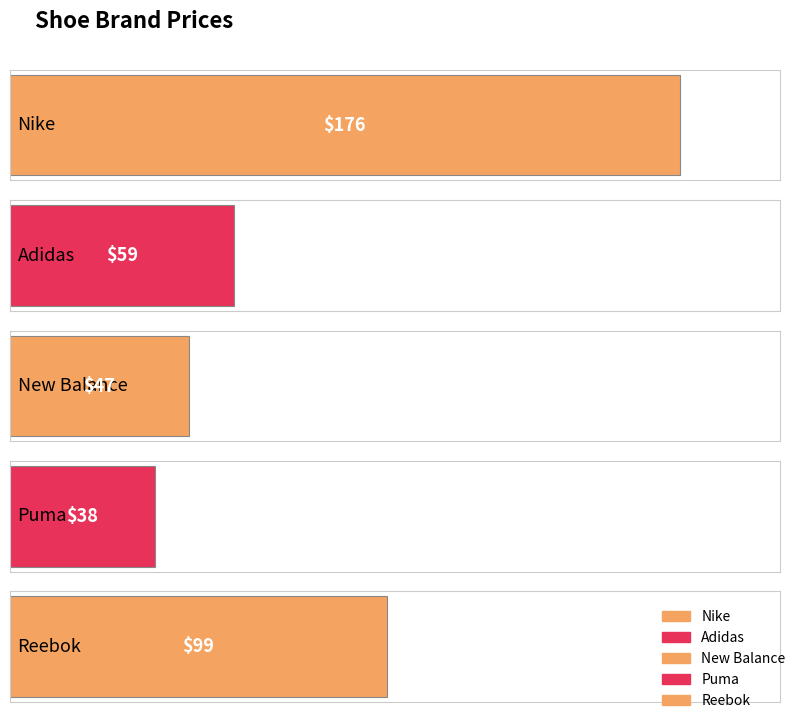

Rank the categories by value from lowest to highest.

Puma, New Balance, Adidas, Reebok, Nike